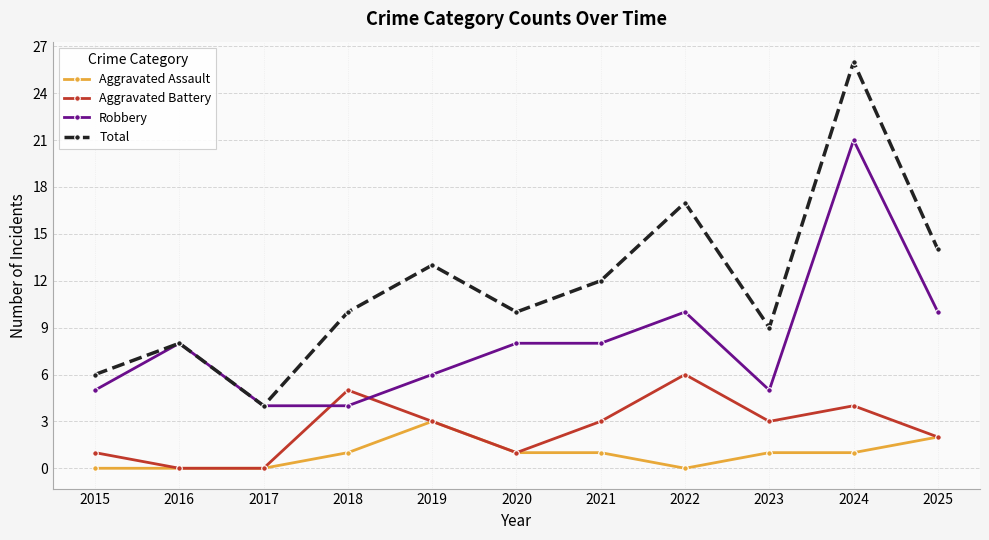

True or false: Robbery and Aggravated Assault cross at least once.

False